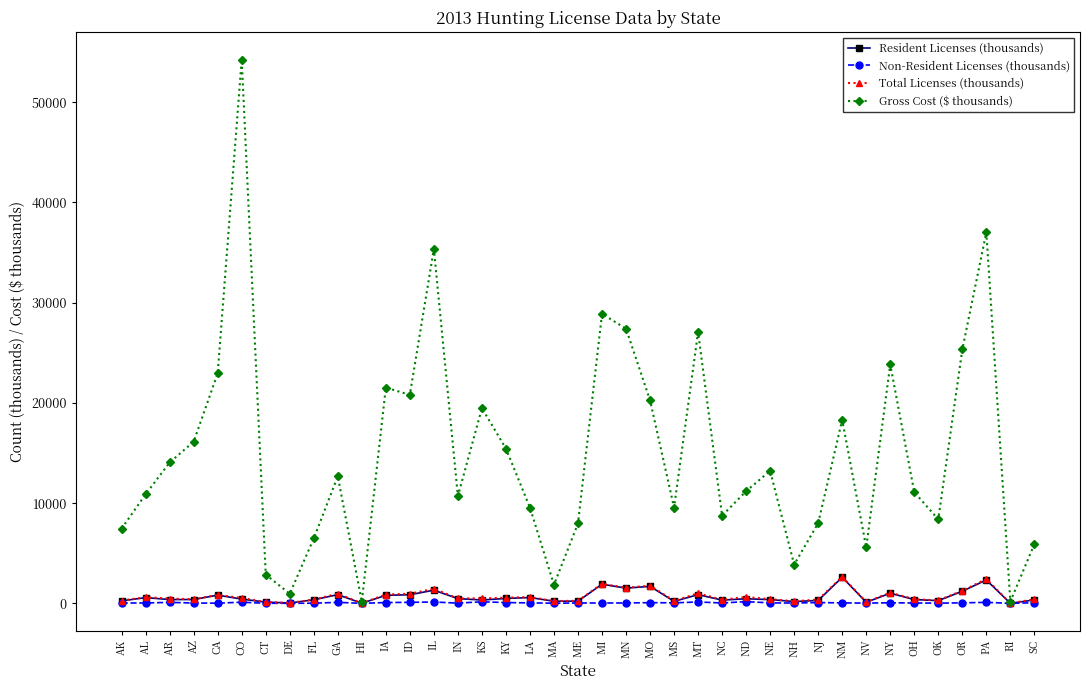

What is the maximum value shown in the chart?

54266.0